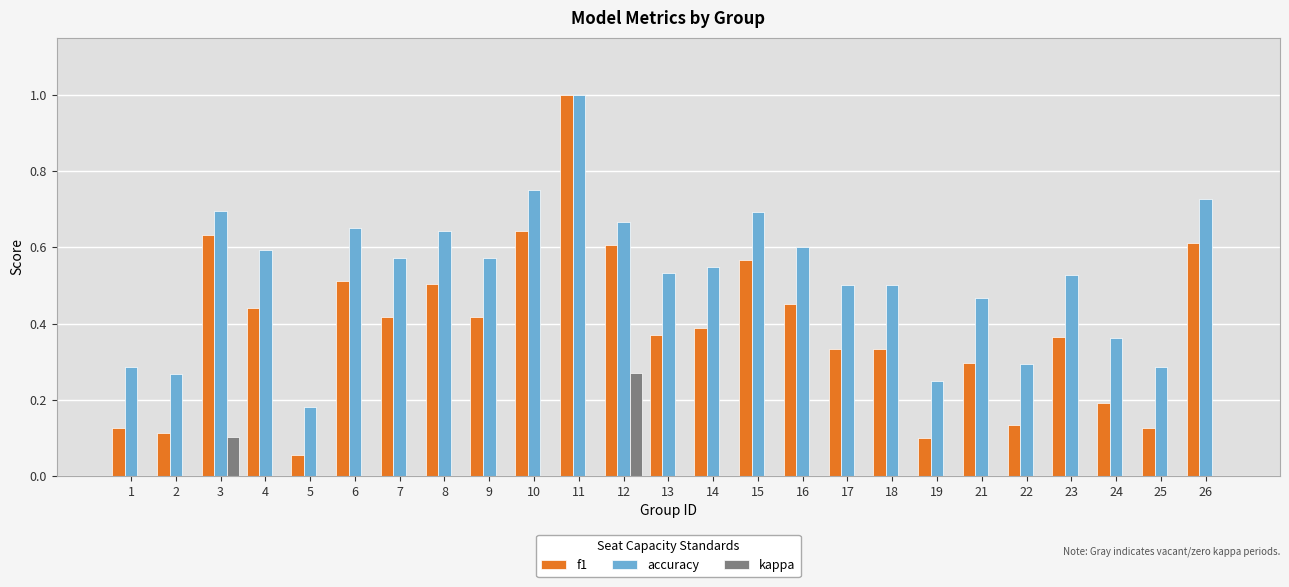

Is the value of kappa at 11 greater than the value of accuracy at 15?

No